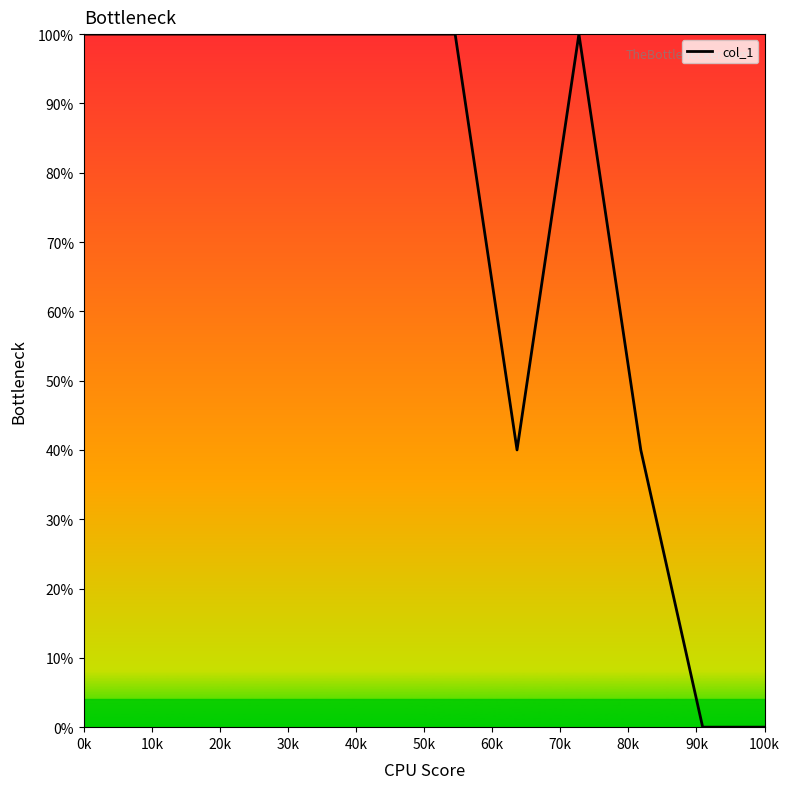

At which label is the value closest to 50?

80k